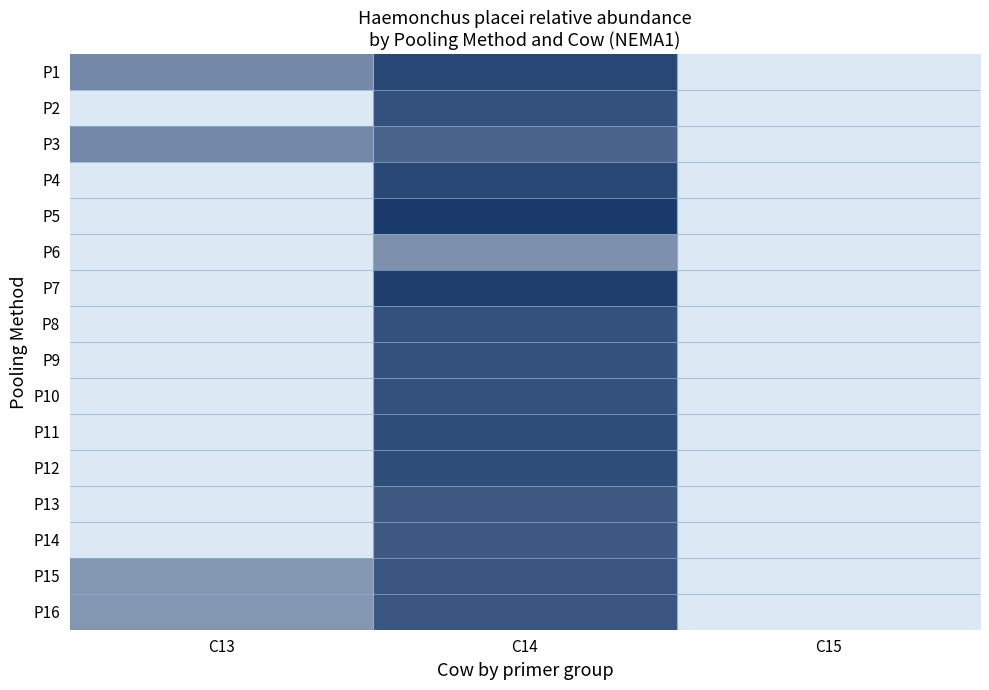

Between C15 and C13, which is larger?

C13